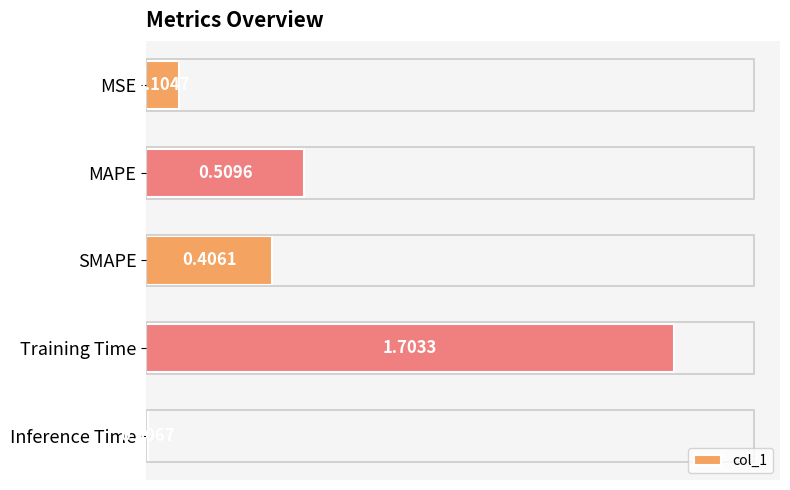

What is the label of the 2nd bar from the top?

MAPE